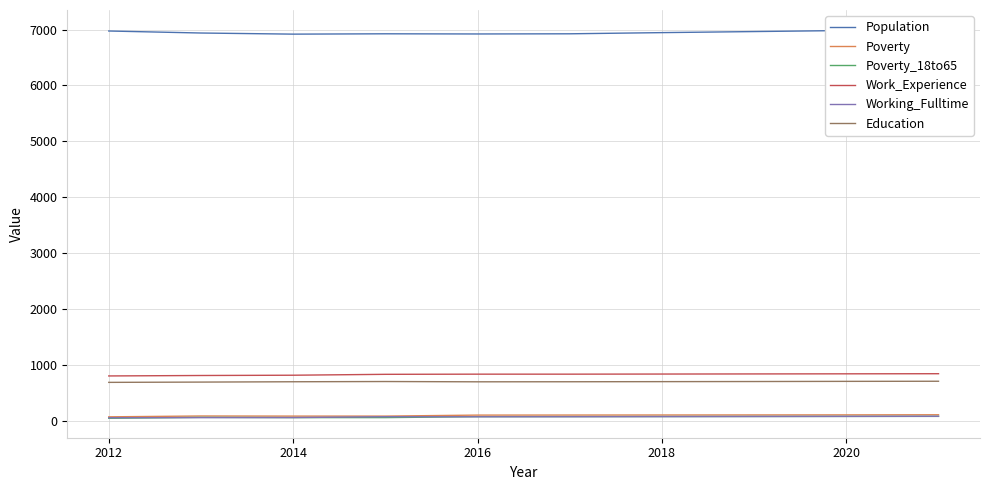

True or false: Education has a value of 352 at 2016.

False